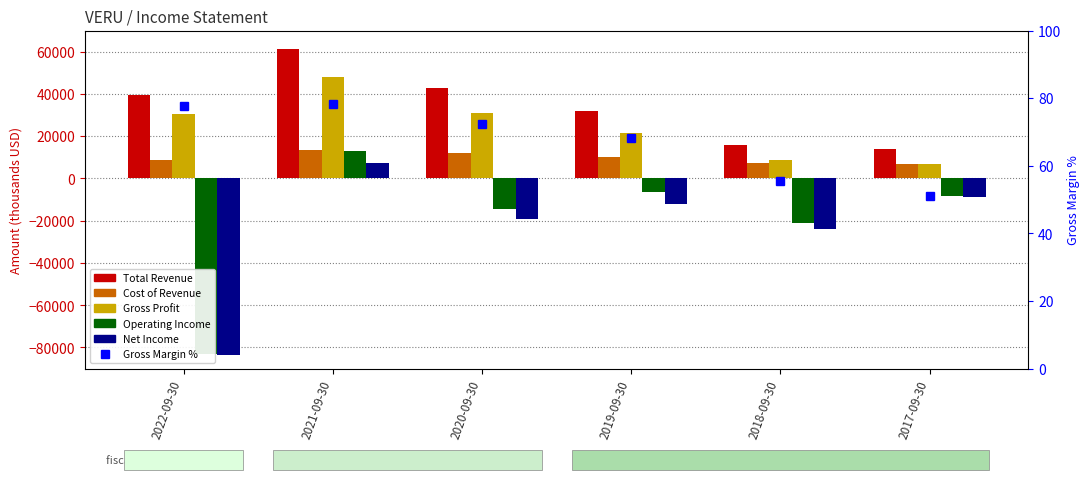

Where does the Cost of Revenue series first go above 10100?

2021-09-30